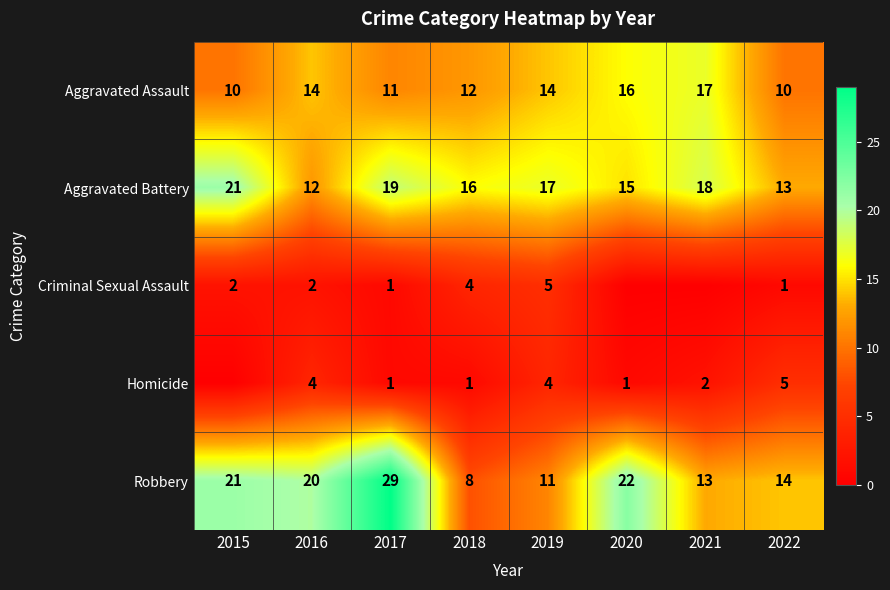

What is the total value across all series at 2021?

50